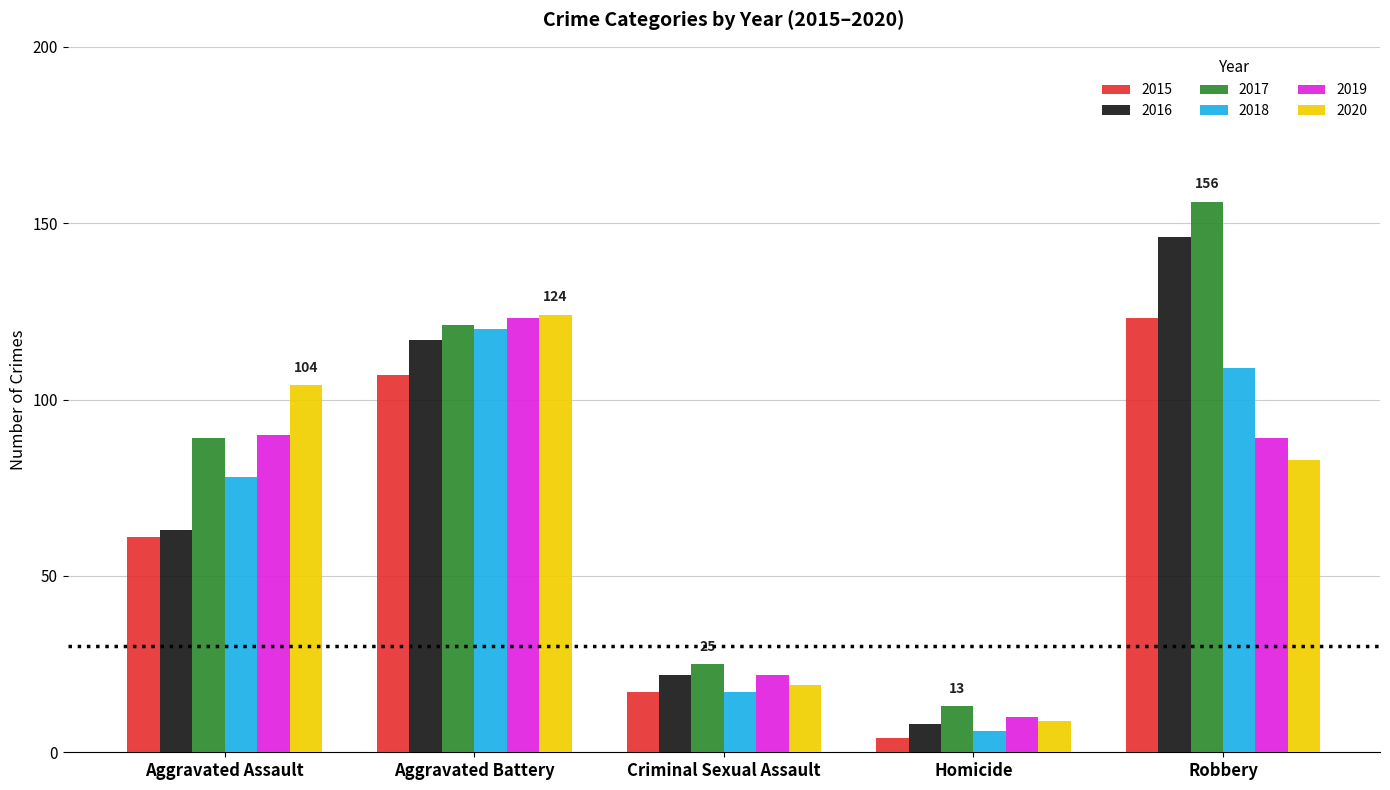

True or false: 2017 has a value of 15 at Criminal Sexual Assault.

False